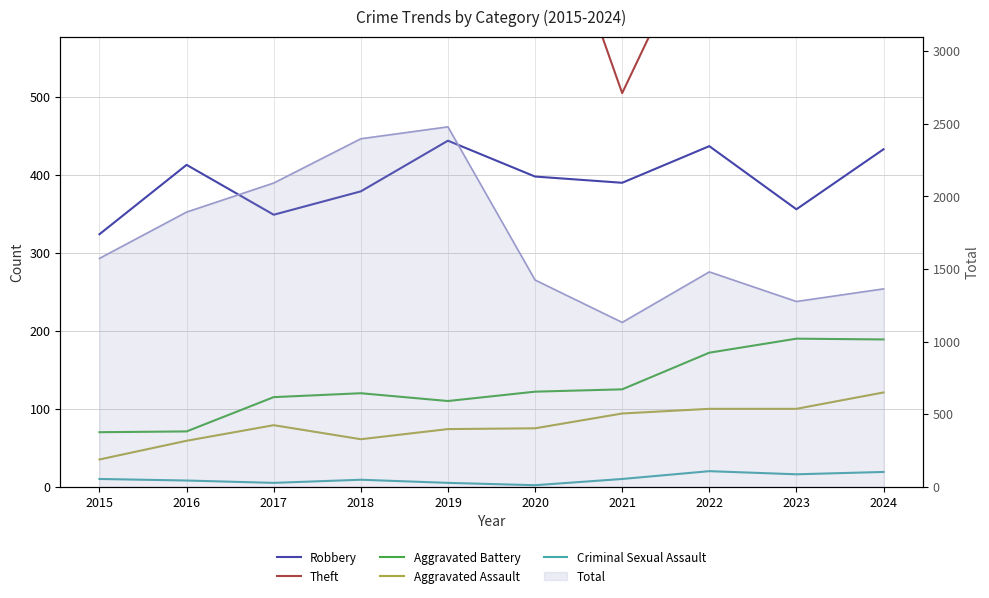

What is the difference between the second highest and second lowest values in the Aggravated Battery series?

118